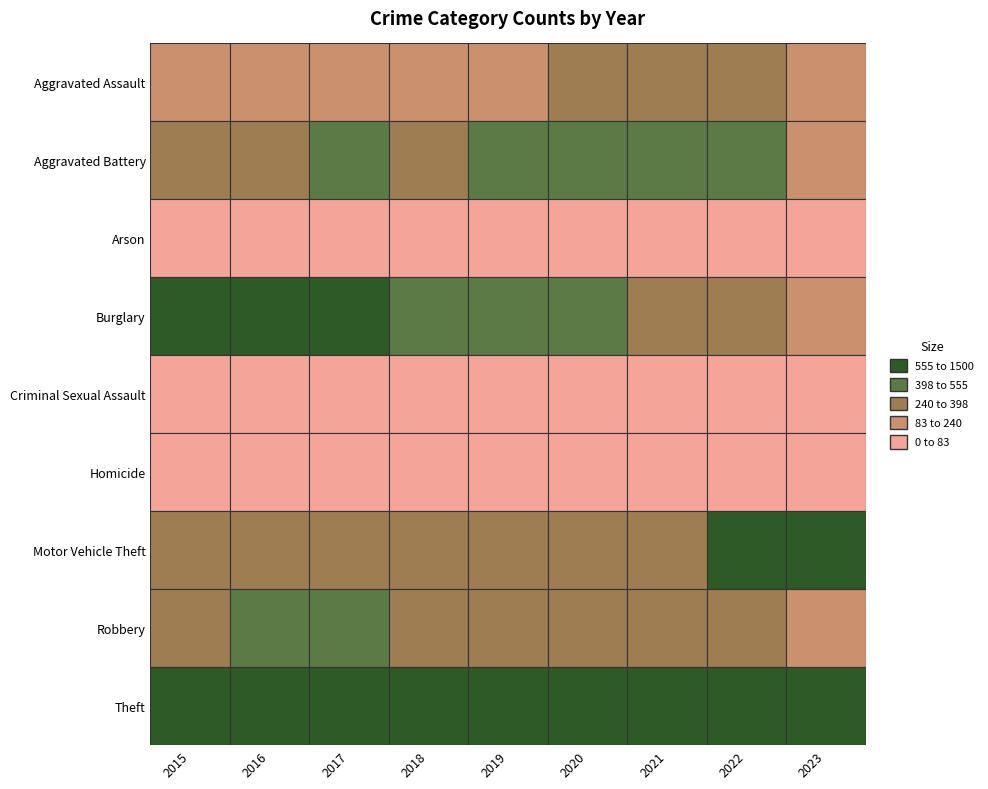

Reading right to left, what are all the values shown in this chart?

Aggravated Assault: 137	327	352	273	223	225	224	206	194
Aggravated Battery: 208	439	479	416	407	389	400	336	316
Arson: 7	11	12	17	12	7	10	7	9
Burglary: 147	381	261	425	517	506	562	576	738
Criminal Sexual Assault: 42	54	61	48	77	60	61	50	46
Homicide: 11	36	38	41	22	25	33	26	15
Motor Vehicle Theft: 693	1026	348	333	290	298	312	304	263
Robbery: 153	303	300	263	287	301	460	454	337
Theft: 617	1271	998	1125	1459	1461	1339	1259	1474